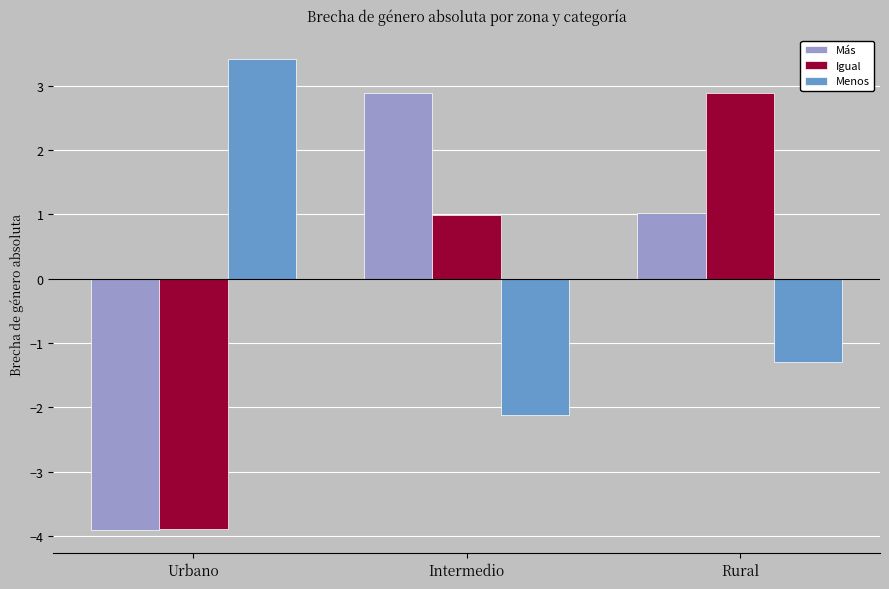

What is the total value across all series at Urbano?

-4.4